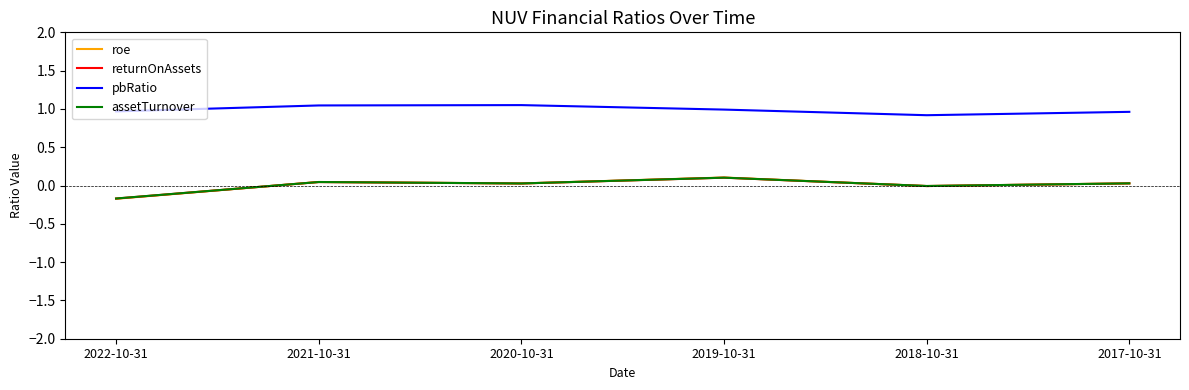

What is the spread (max minus min) of values at 2018-10-31?

0.9